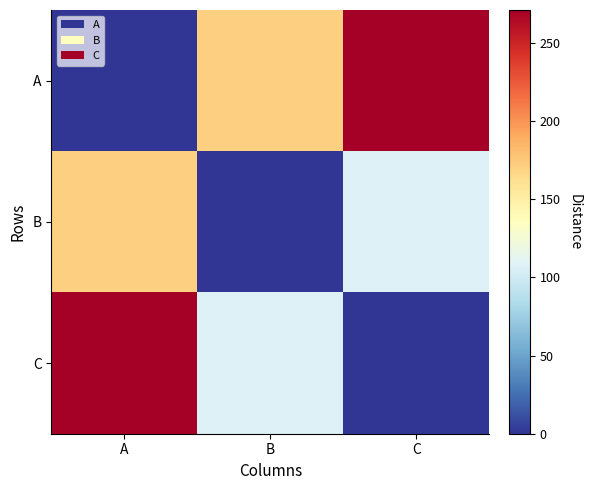

What is the average value of the B series?

92.7